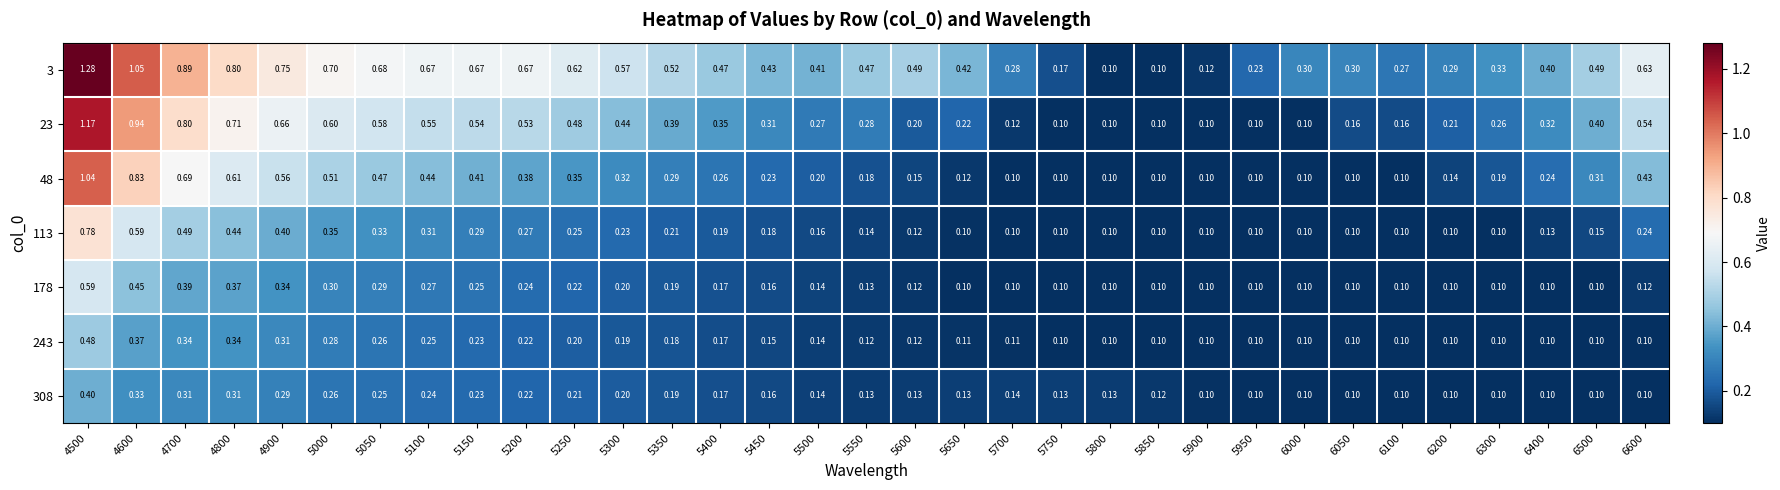

Count the number of categories in the chart.

33